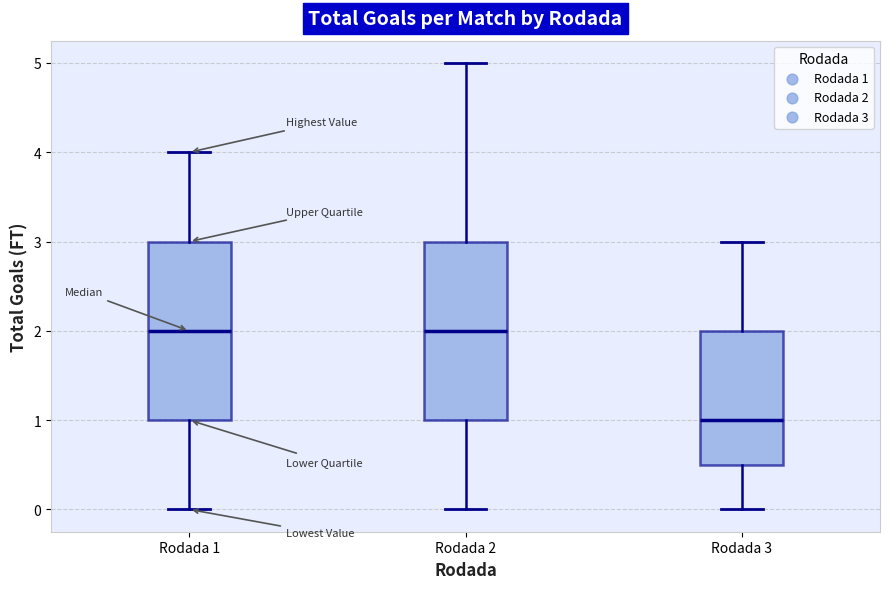

Where is the lower edge of the box for Rodada 2 on the y-axis? The values are not printed on the chart, so give them approximately, as read against the axis.

1.0